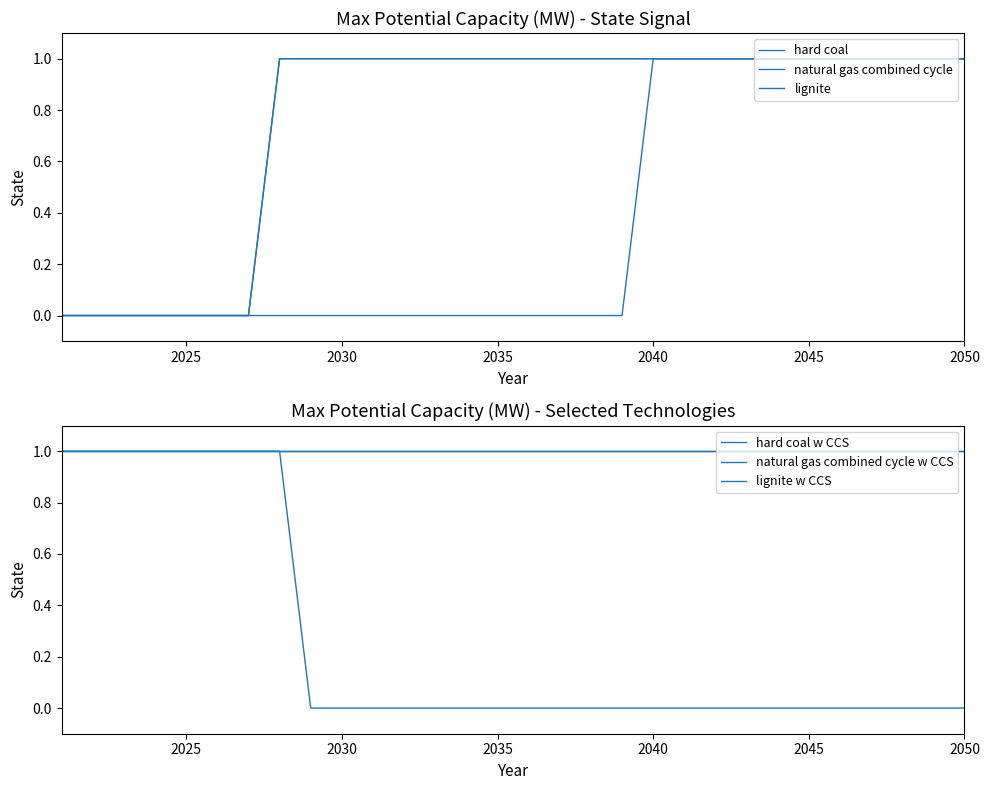

Is it true that hard coal w CCS equals 2 at 17?

False